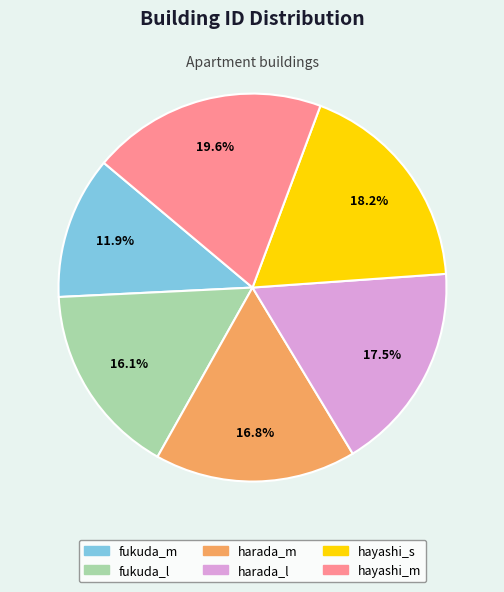

Is harada_l the majority of the pie?

No